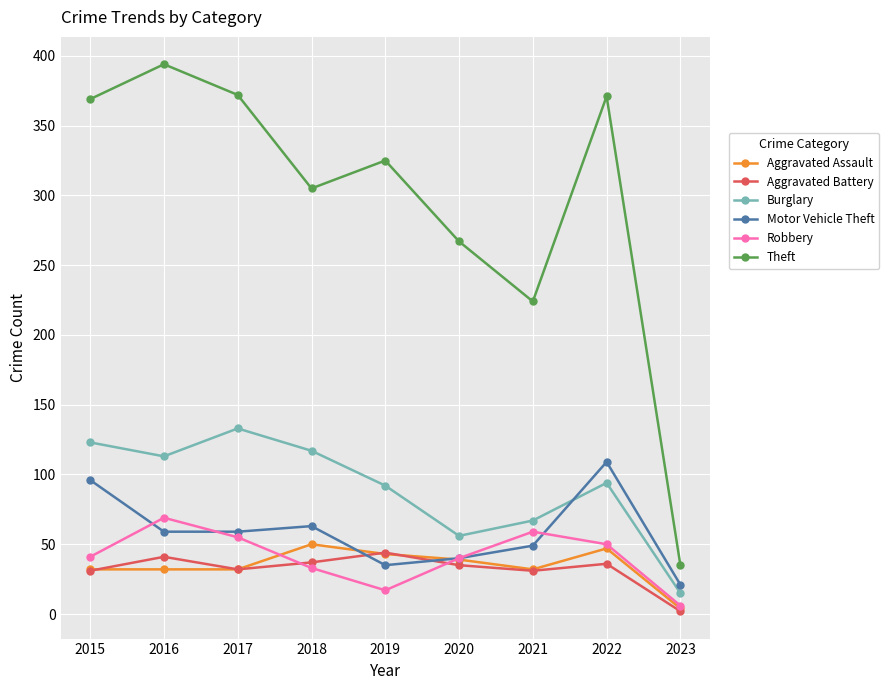

In Aggravated Assault, how many points are higher than both neighbors (excluding endpoints)?

2